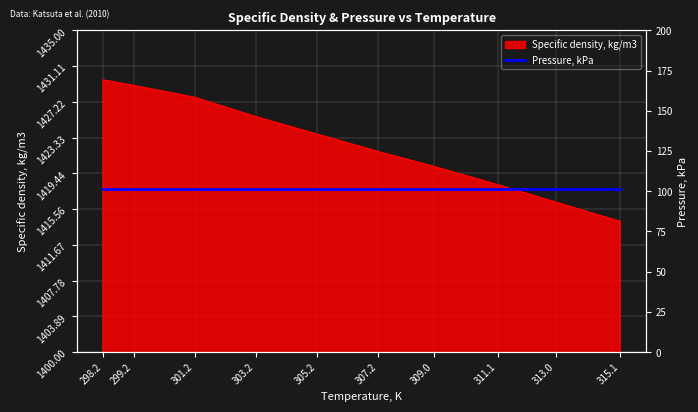

What is the sum of all values?

14226.3